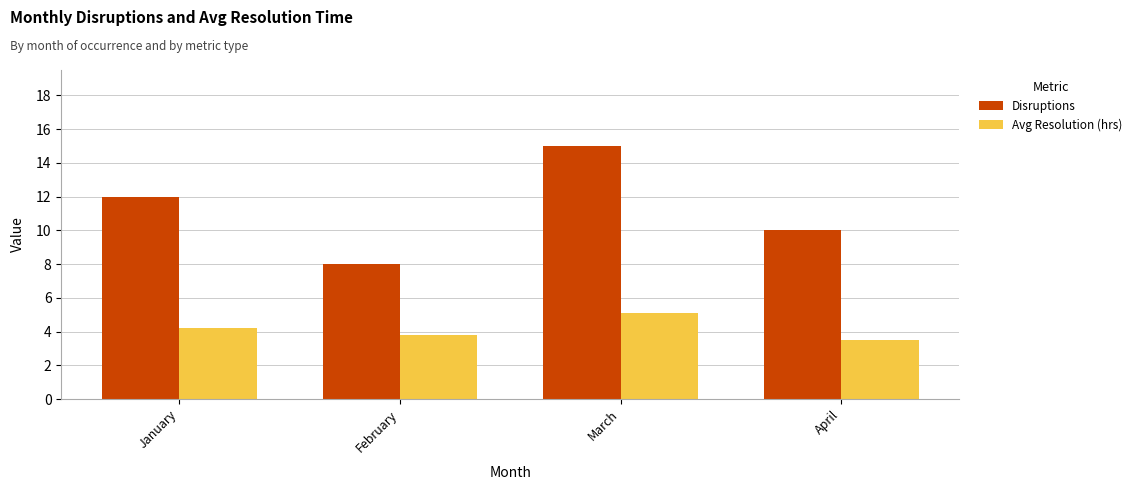

Which category has the highest value in the Avg Resolution (hrs) series?

March